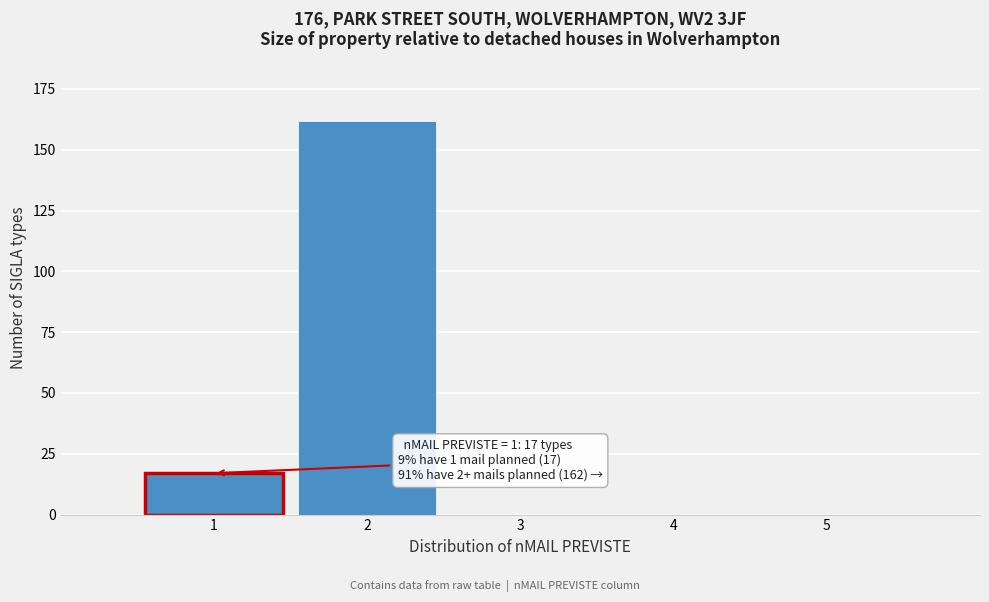

Reading left to right, list all the values displayed in this chart.

1=17	2=162	3=0	4=0	5=0